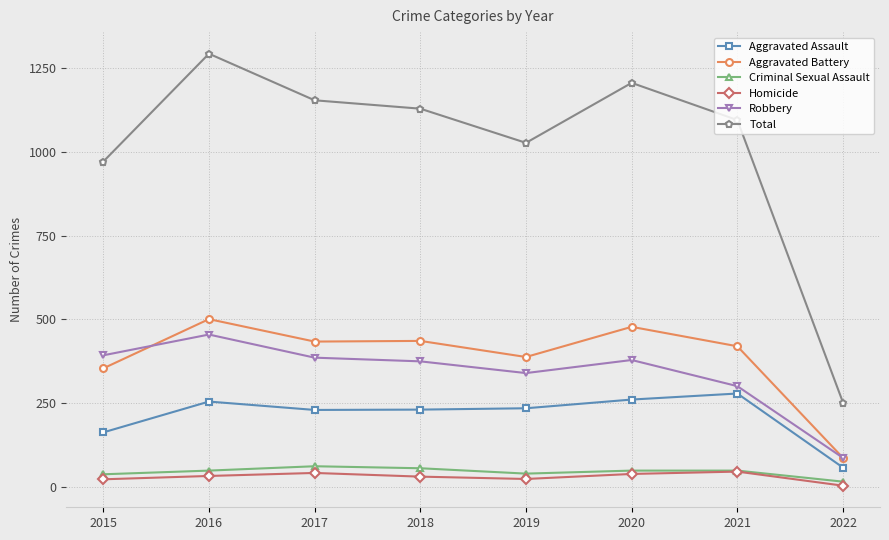

True or false: Robbery has more than 0 interior local peaks.

True